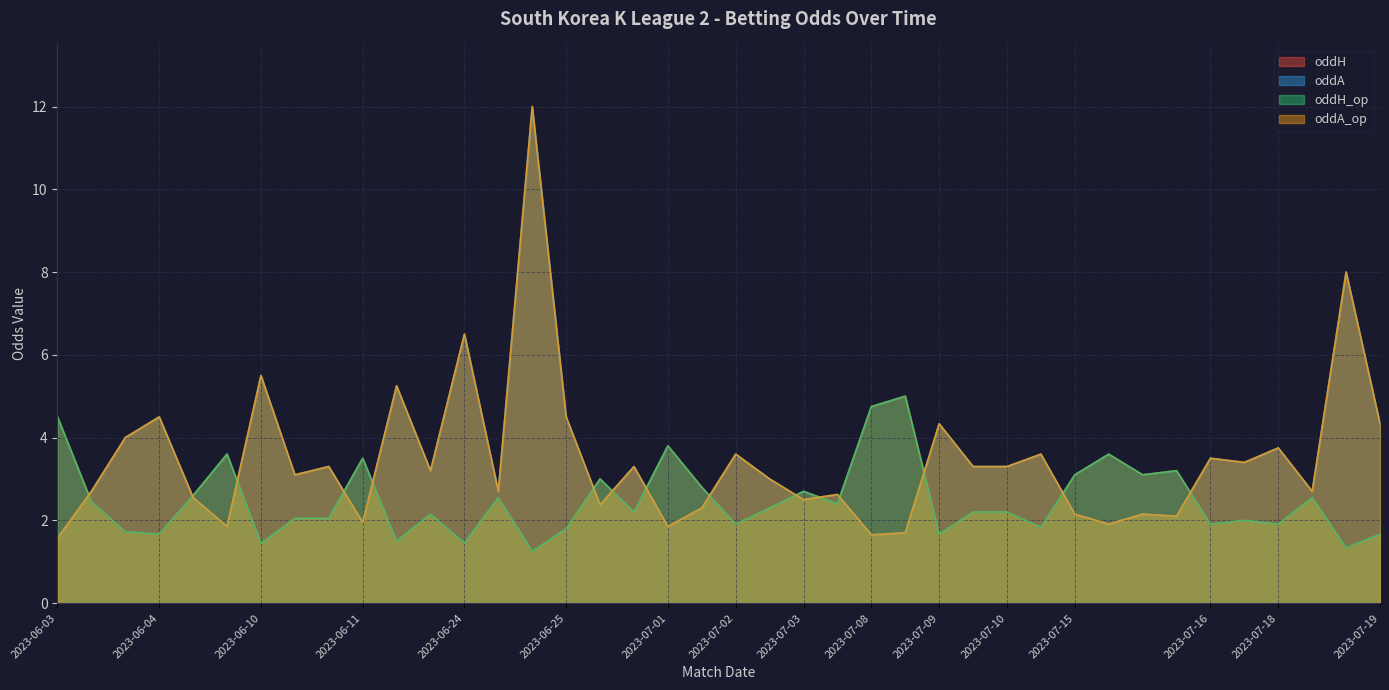

Does the chart have visible grid lines?

Yes